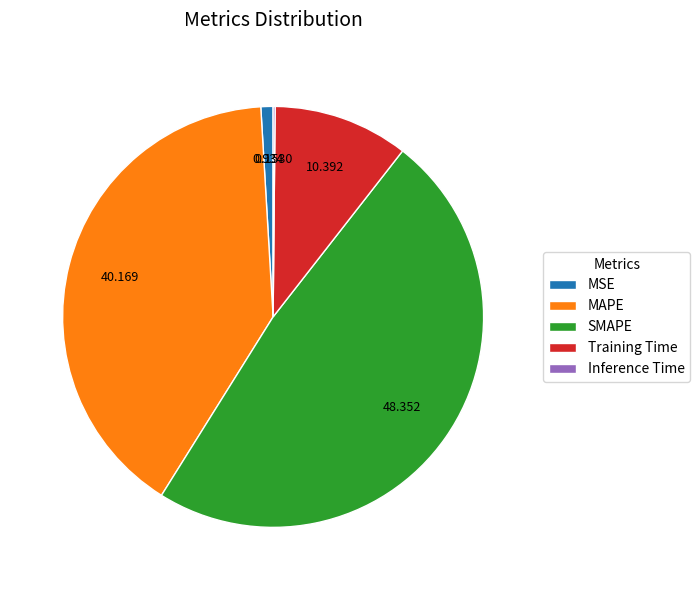

Is there any slice that represents more than half of the pie?

No